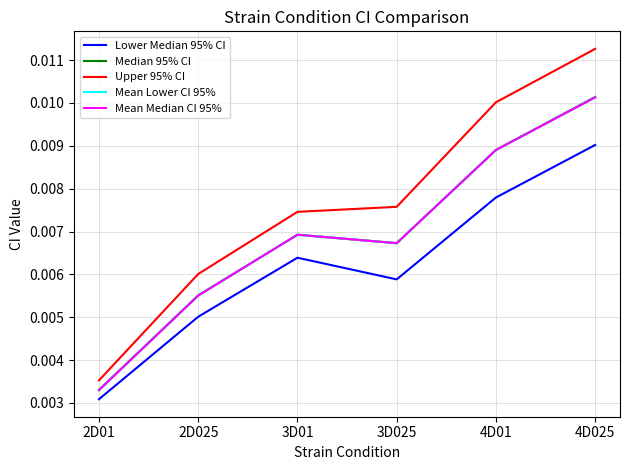

What is the label of the 3rd point from the right?

3D025